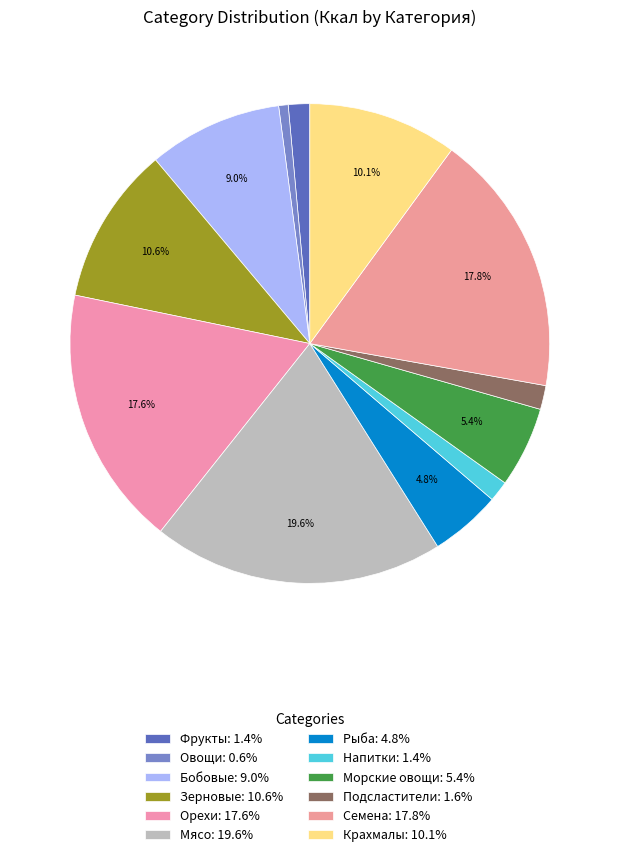

How many segments does this pie chart have?

12